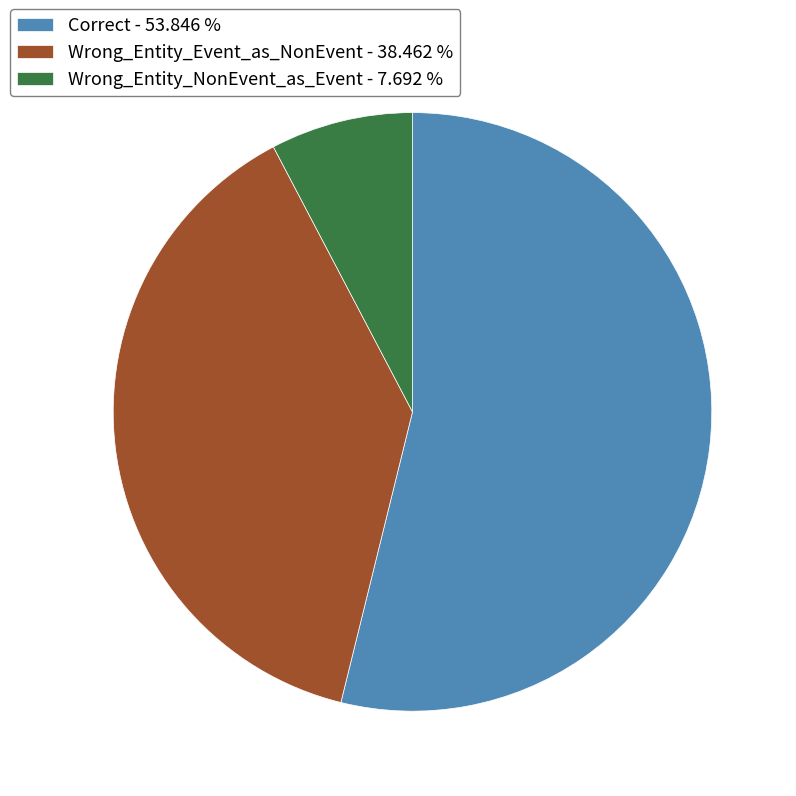

Does Correct account for over 50% of the chart?

Yes